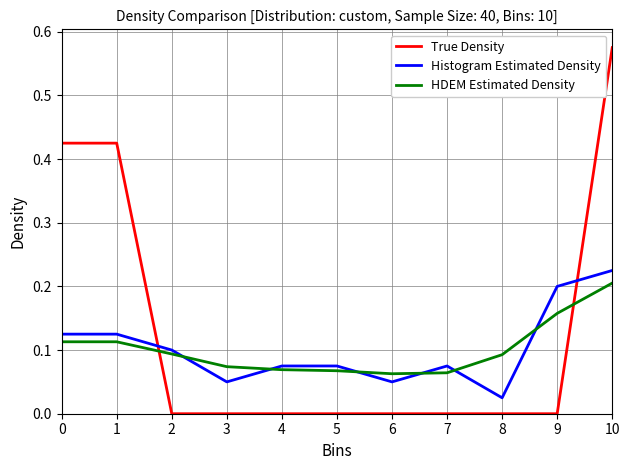

Which series has the largest range (max minus min)?

True Density